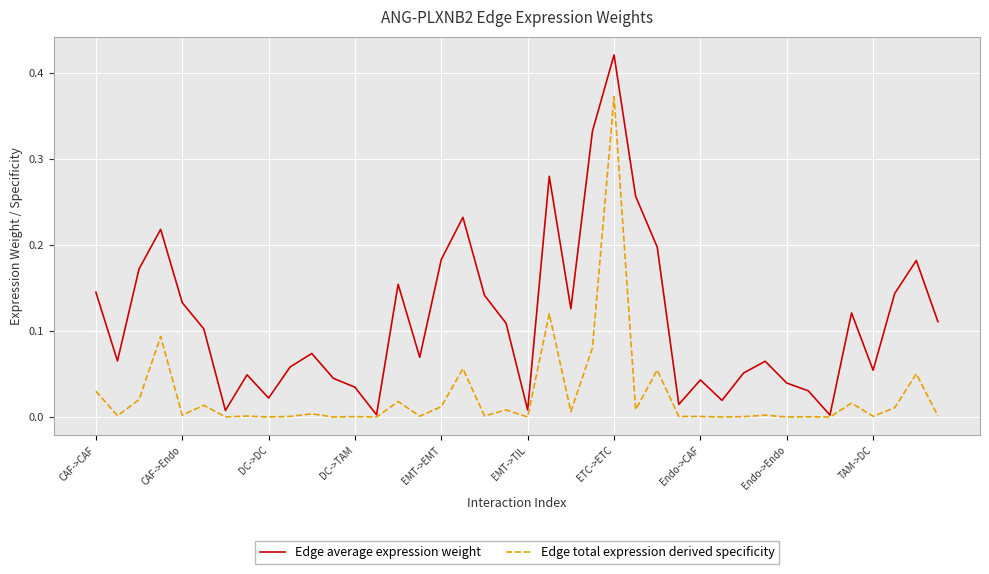

Which series has the largest total across all categories?

Edge average expression weight